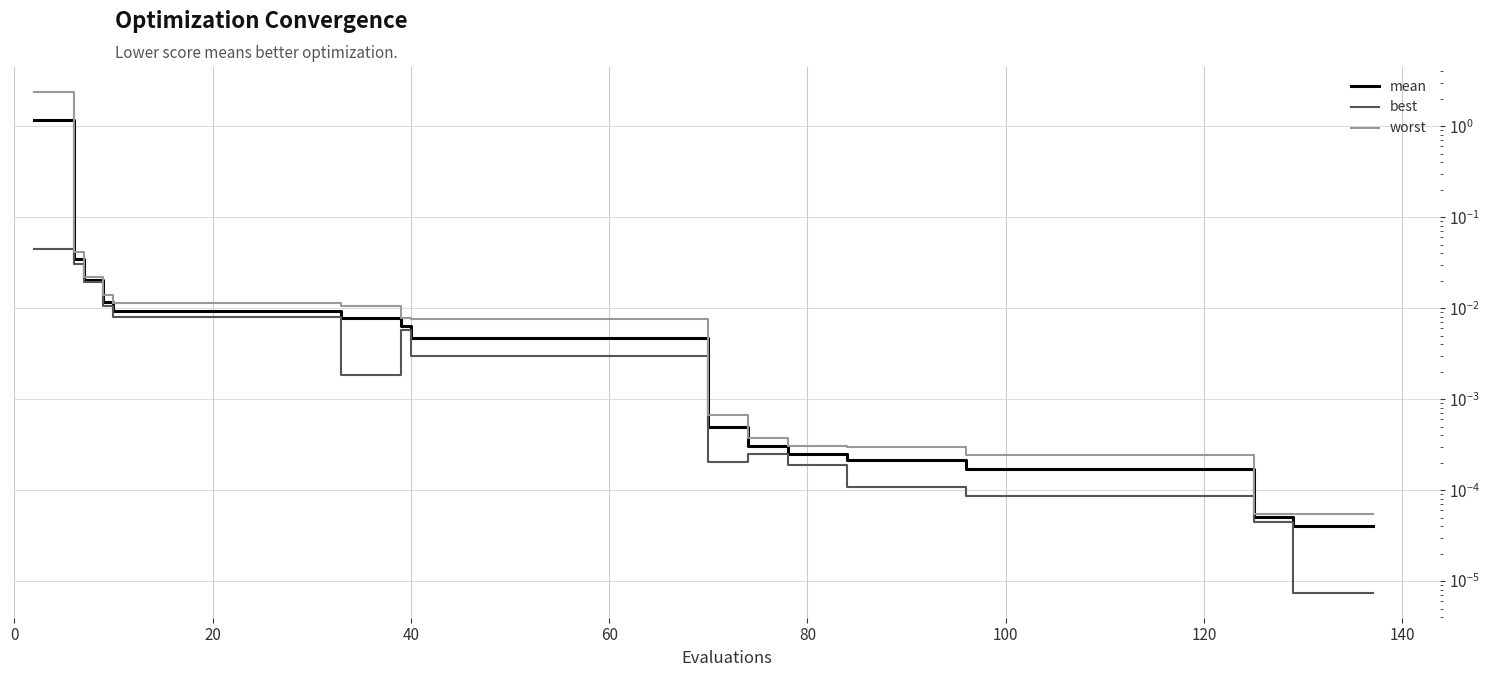

List the series in order of their overall mean, highest first.

worst, mean, best